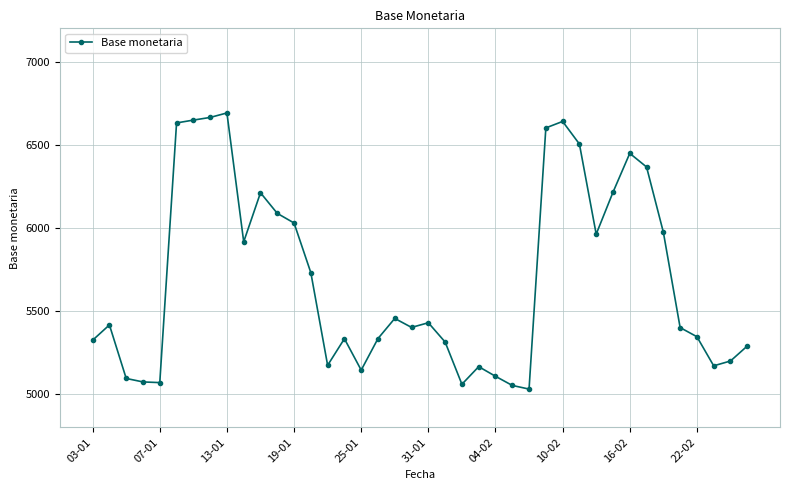

What is the difference between the maximum and minimum values?

1661